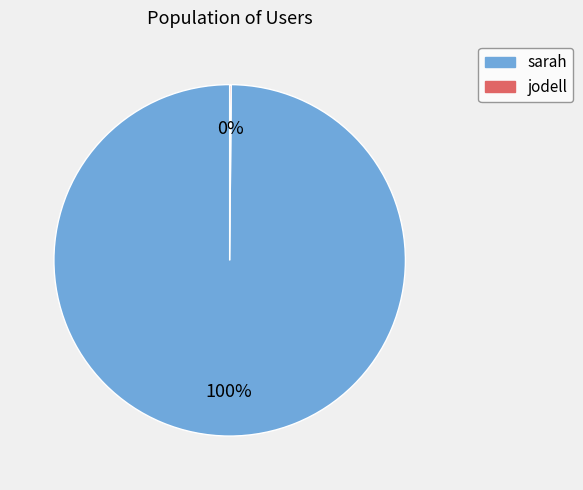

The sarah slice represents 100% of the pie. True or false?

True